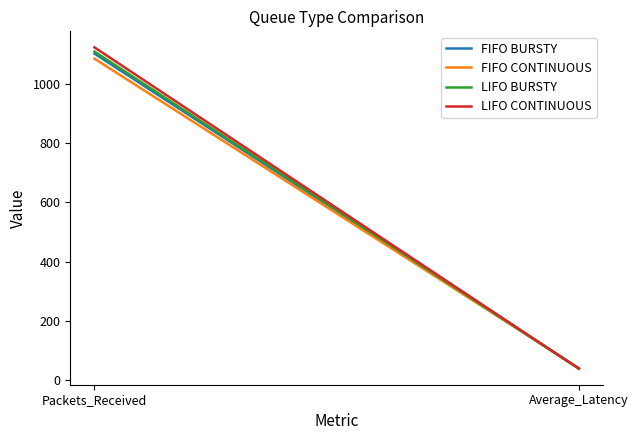

List the series in order of their peak value, lowest first.

FIFO CONTINUOUS, FIFO BURSTY, LIFO BURSTY, LIFO CONTINUOUS